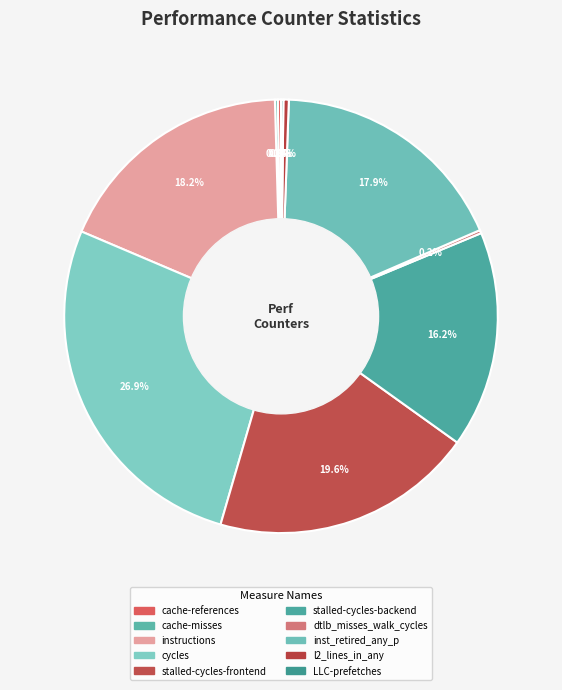

Which slice is the smallest?

LLC-prefetches